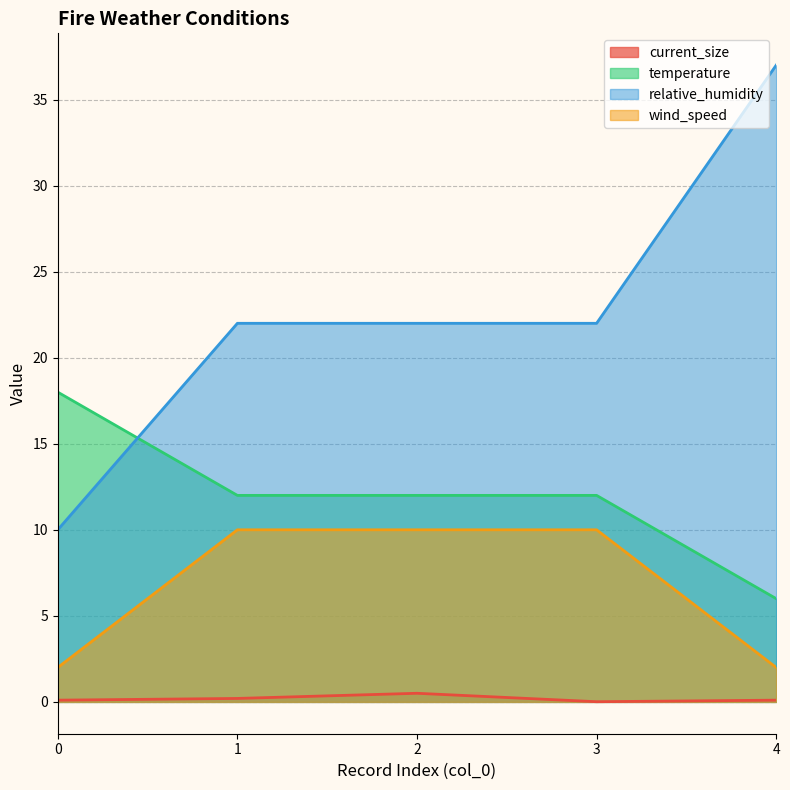

What is the value of the relative_humidity point at the 5th from the left?

37.0